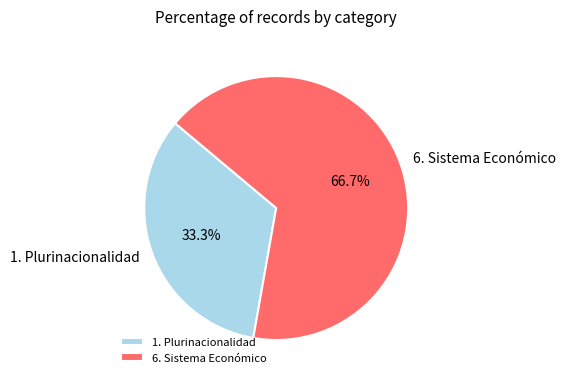

True or false: 1. Plurinacionalidad accounts for 24% of the total.

False